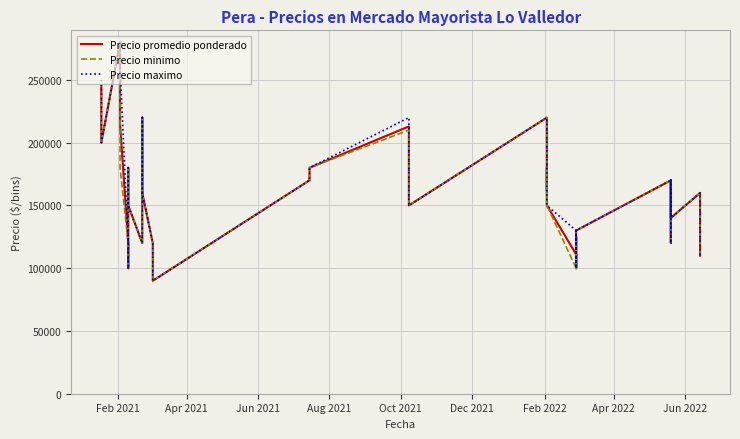

True or false: Precio maximo and Precio promedio ponderado intersect in this chart.

False